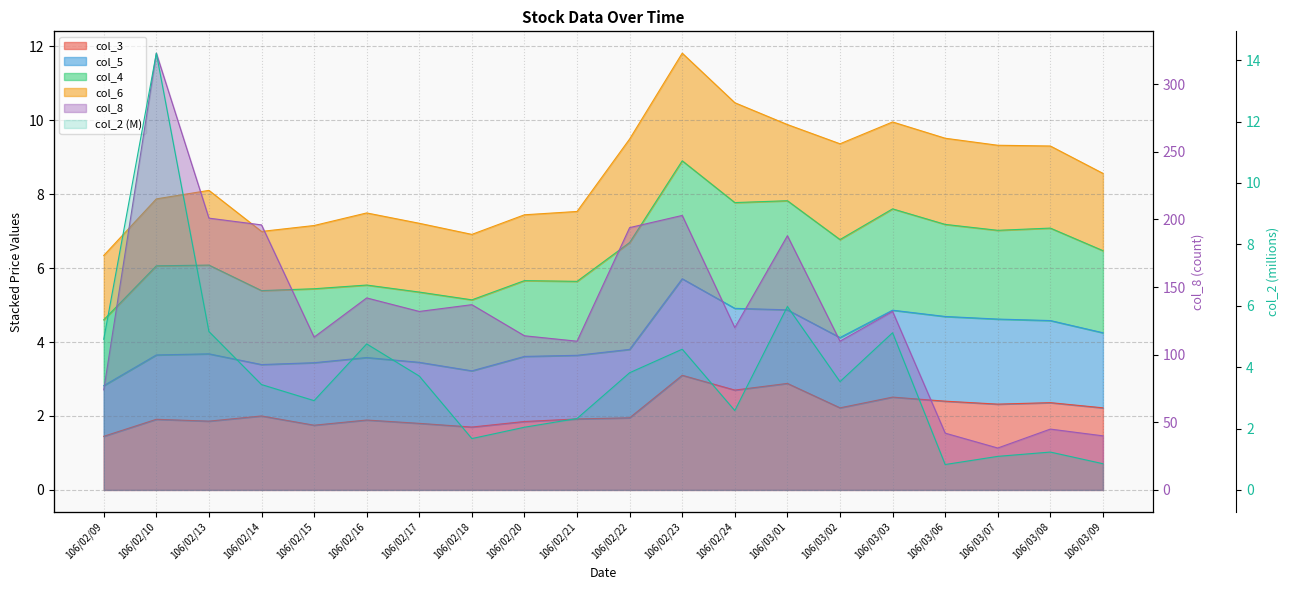

What is the sum of the col_2 values at 106/02/22 and 106/02/13?

9.0